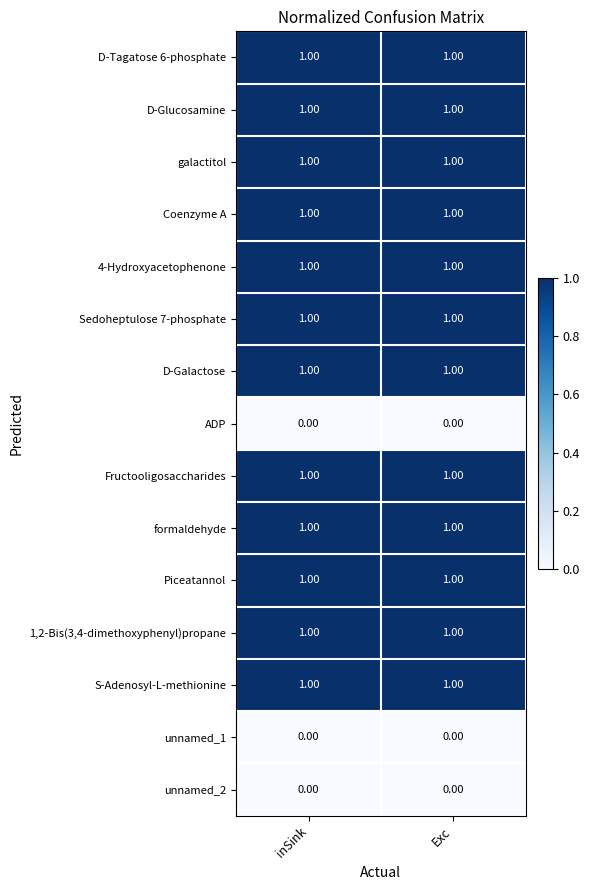

Is the value of unnamed_1 at Exc greater than the value of 1,2-Bis(3,4-dimethoxyphenyl)propane at inSink?

No